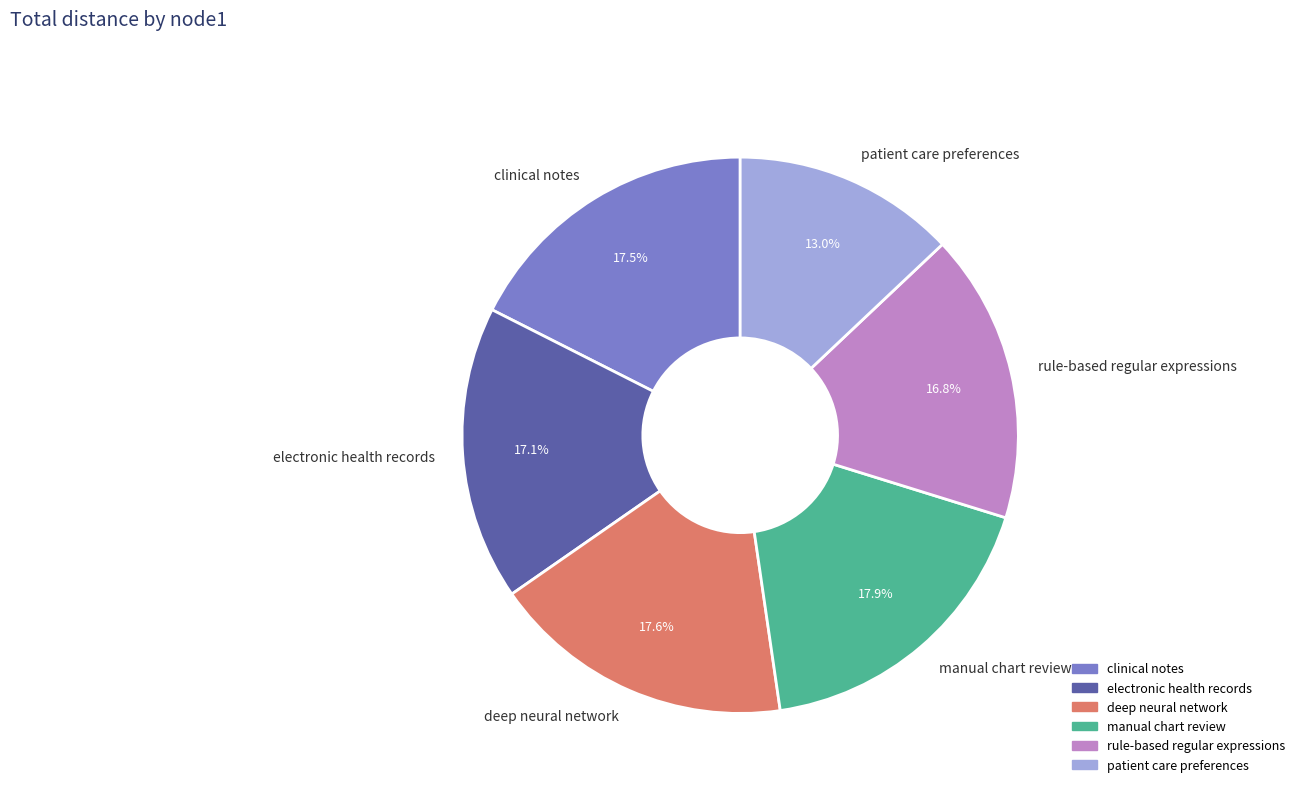

Does patient care preferences account for over 50% of the chart?

No